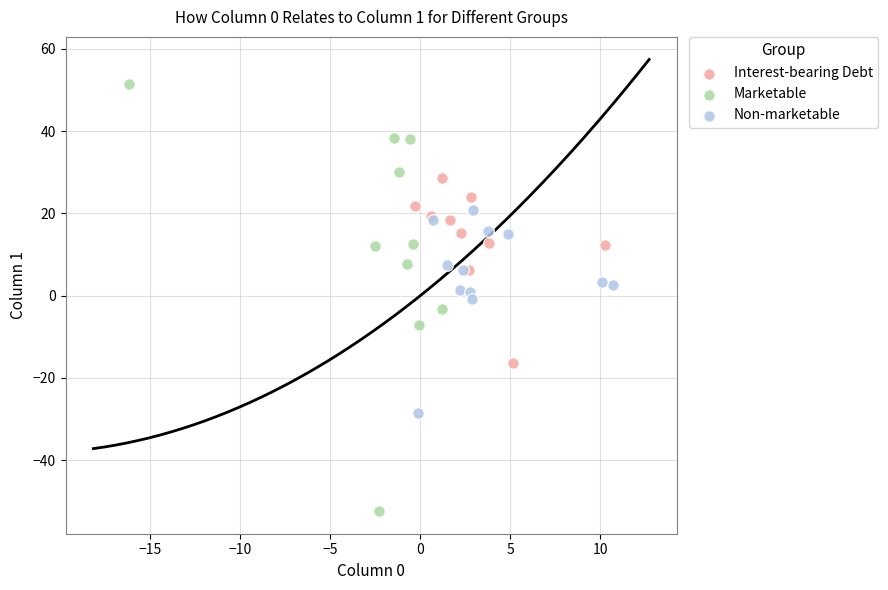

Which series contains the highest Y value?

Marketable